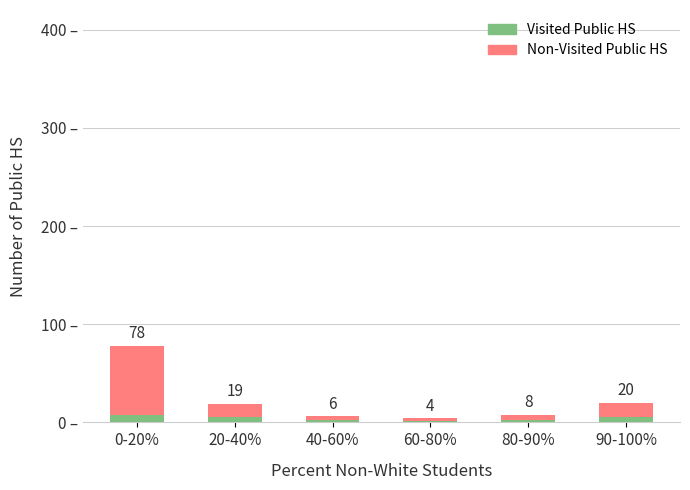

Which category has the highest value in the Visited Public HS series?

0-20%